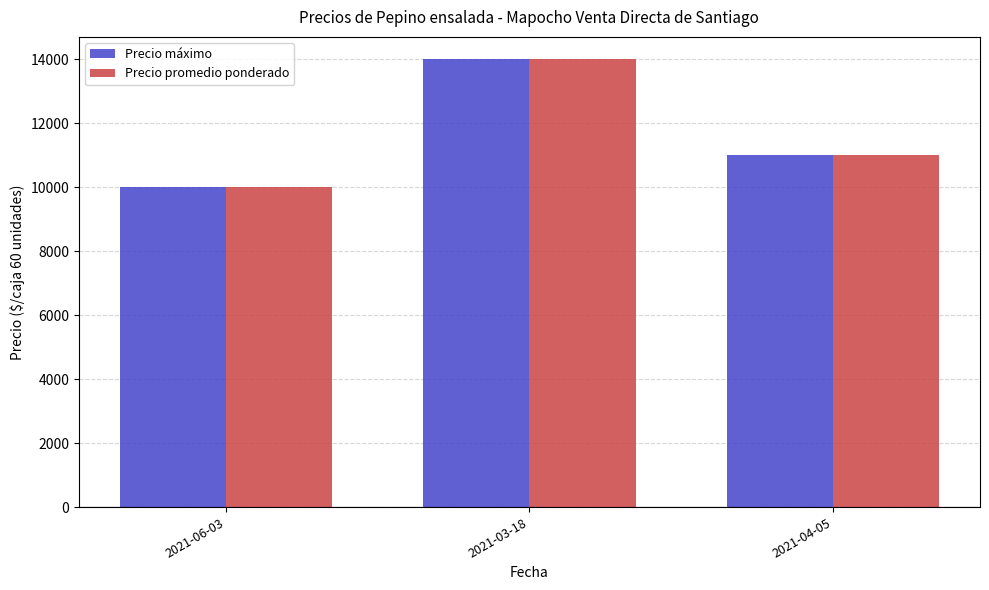

Count the Precio promedio ponderado values in the range 10000 to 14000.

3